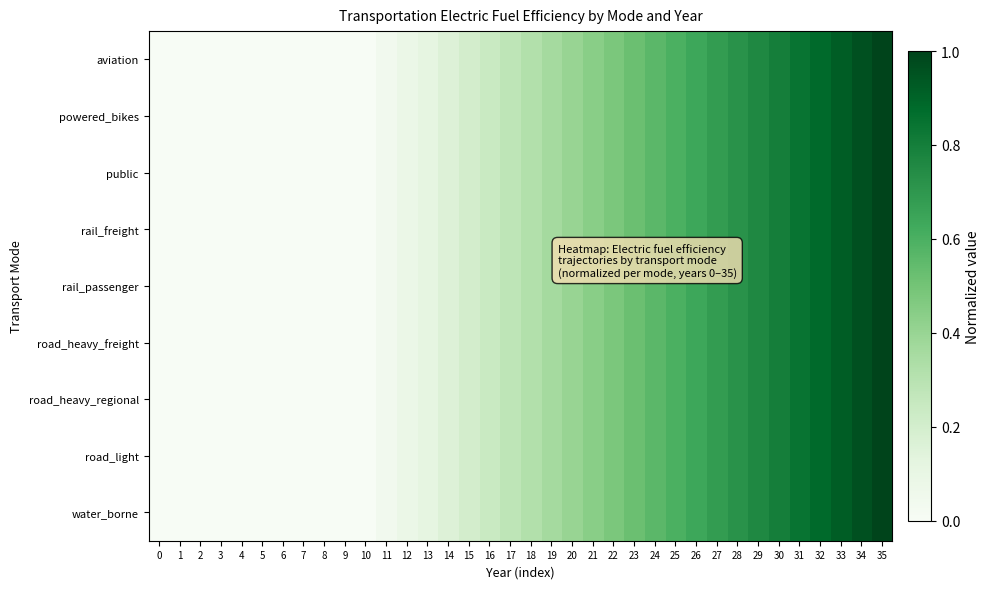

Reading left to right, extract all data points from this chart.

aviation: 0=0.0	1=0.0	2=0.0	3=0.0	4=0.0	5=0.0	6=0.0	7=0.0	8=0.0	9=0.0	10=0.0	11=0.0	12=0.1	13=0.1	14=0.2	15=0.2	16=0.2	17=0.3	18=0.3	19=0.4	20=0.4	21=0.4	22=0.5	23=0.5	24=0.6	25=0.6	26=0.6	27=0.7	28=0.7	29=0.8	30=0.8	31=0.8	32=0.9	33=0.9	34=1.0	35=1.0
powered_bikes: 0=0.0	1=0.0	2=0.0	3=0.0	4=0.0	5=0.0	6=0.0	7=0.0	8=0.0	9=0.0	10=0.0	11=0.0	12=0.1	13=0.1	14=0.2	15=0.2	16=0.2	17=0.3	18=0.3	19=0.4	20=0.4	21=0.4	22=0.5	23=0.5	24=0.6	25=0.6	26=0.6	27=0.7	28=0.7	29=0.8	30=0.8	31=0.8	32=0.9	33=0.9	34=1.0	35=1.0
public: 0=0.0	1=0.0	2=0.0	3=0.0	4=0.0	5=0.0	6=0.0	7=0.0	8=0.0	9=0.0	10=0.0	11=0.0	12=0.1	13=0.1	14=0.2	15=0.2	16=0.2	17=0.3	18=0.3	19=0.4	20=0.4	21=0.4	22=0.5	23=0.5	24=0.6	25=0.6	26=0.6	27=0.7	28=0.7	29=0.8	30=0.8	31=0.8	32=0.9	33=0.9	34=1.0	35=1.0
rail_freight: 0=0.0	1=0.0	2=0.0	3=0.0	4=0.0	5=0.0	6=0.0	7=0.0	8=0.0	9=0.0	10=0.0	11=0.0	12=0.1	13=0.1	14=0.2	15=0.2	16=0.2	17=0.3	18=0.3	19=0.4	20=0.4	21=0.4	22=0.5	23=0.5	24=0.6	25=0.6	26=0.6	27=0.7	28=0.7	29=0.8	30=0.8	31=0.8	32=0.9	33=0.9	34=1.0	35=1.0
rail_passenger: 0=0.0	1=0.0	2=0.0	3=0.0	4=0.0	5=0.0	6=0.0	7=0.0	8=0.0	9=0.0	10=0.0	11=0.0	12=0.1	13=0.1	14=0.2	15=0.2	16=0.2	17=0.3	18=0.3	19=0.4	20=0.4	21=0.4	22=0.5	23=0.5	24=0.6	25=0.6	26=0.6	27=0.7	28=0.7	29=0.8	30=0.8	31=0.8	32=0.9	33=0.9	34=1.0	35=1.0
road_heavy_freight: 0=0.0	1=0.0	2=0.0	3=0.0	4=0.0	5=0.0	6=0.0	7=0.0	8=0.0	9=0.0	10=0.0	11=0.0	12=0.1	13=0.1	14=0.2	15=0.2	16=0.2	17=0.3	18=0.3	19=0.4	20=0.4	21=0.4	22=0.5	23=0.5	24=0.6	25=0.6	26=0.6	27=0.7	28=0.7	29=0.8	30=0.8	31=0.8	32=0.9	33=0.9	34=1.0	35=1.0
road_heavy_regional: 0=0.0	1=0.0	2=0.0	3=0.0	4=0.0	5=0.0	6=0.0	7=0.0	8=0.0	9=0.0	10=0.0	11=0.0	12=0.1	13=0.1	14=0.2	15=0.2	16=0.2	17=0.3	18=0.3	19=0.4	20=0.4	21=0.4	22=0.5	23=0.5	24=0.6	25=0.6	26=0.6	27=0.7	28=0.7	29=0.8	30=0.8	31=0.8	32=0.9	33=0.9	34=1.0	35=1.0
road_light: 0=0.0	1=0.0	2=0.0	3=0.0	4=0.0	5=0.0	6=0.0	7=0.0	8=0.0	9=0.0	10=0.0	11=0.0	12=0.1	13=0.1	14=0.2	15=0.2	16=0.2	17=0.3	18=0.3	19=0.4	20=0.4	21=0.4	22=0.5	23=0.5	24=0.6	25=0.6	26=0.6	27=0.7	28=0.7	29=0.8	30=0.8	31=0.8	32=0.9	33=0.9	34=1.0	35=1.0
water_borne: 0=0.0	1=0.0	2=0.0	3=0.0	4=0.0	5=0.0	6=0.0	7=0.0	8=0.0	9=0.0	10=0.0	11=0.0	12=0.1	13=0.1	14=0.2	15=0.2	16=0.2	17=0.3	18=0.3	19=0.4	20=0.4	21=0.4	22=0.5	23=0.5	24=0.6	25=0.6	26=0.6	27=0.7	28=0.7	29=0.8	30=0.8	31=0.8	32=0.9	33=0.9	34=1.0	35=1.0